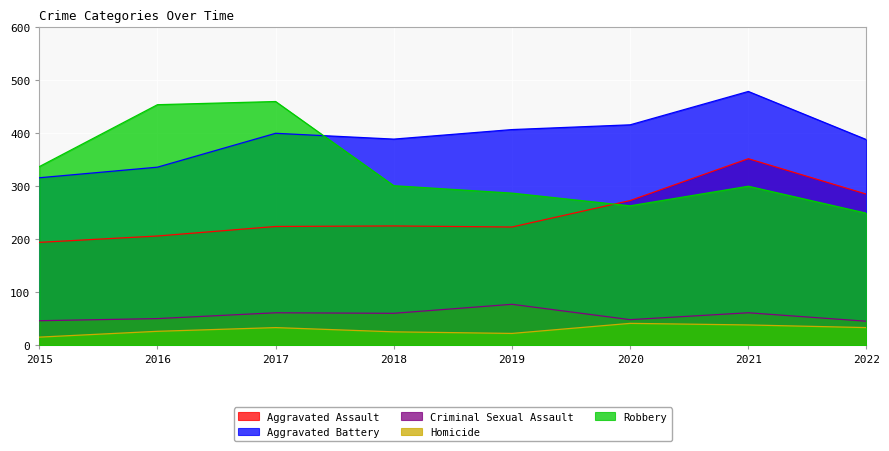

How many distinct data groups are displayed?

5